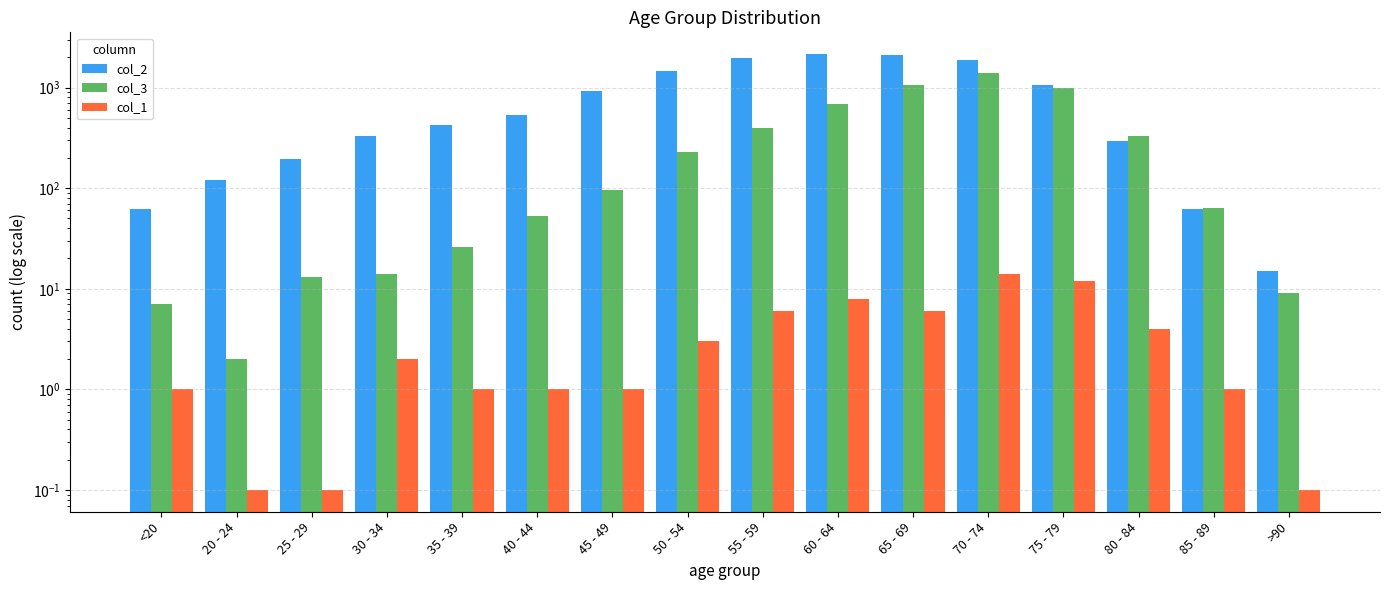

Rank the categories by col_1 value from highest to lowest.

70 - 74, 75 - 79, 60 - 64, 55 - 59, 65 - 69, 80 - 84, 50 - 54, 30 - 34, <20, 35 - 39, 40 - 44, 45 - 49, 85 - 89, 20 - 24, 25 - 29, >90